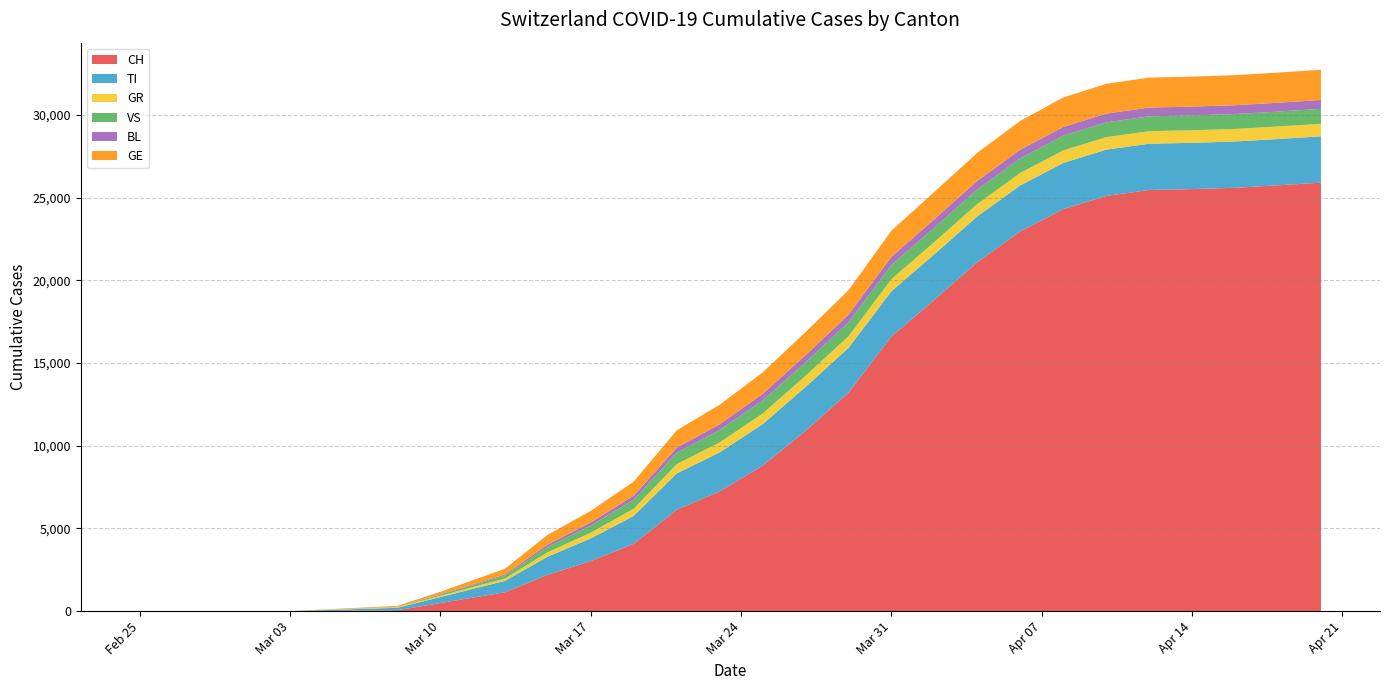

Reading left to right, what are all the values shown in this chart?

CH: 2020-02-25=0	2020-02-26=0	2020-02-27=0	2020-02-28=0	2020-02-29=0	2020-03-01=0	2020-03-02=0	2020-03-03=0	2020-03-08=56	2020-03-10=491	2020-03-13=1139	2020-03-15=2200	2020-03-17=3028	2020-03-19=4075	2020-03-21=6128	2020-03-23=7245	2020-03-25=8795	2020-03-27=10897	2020-03-29=13213	2020-03-31=16605	2020-04-02=18827	2020-04-04=21100	2020-04-06=22964	2020-04-08=24308	2020-04-10=25107	2020-04-12=25467	2020-04-14=25521	2020-04-16=25600	2020-04-18=25749	2020-04-20=25909
TI: 2020-02-25=0	2020-02-26=0	2020-02-27=0	2020-02-28=0	2020-02-29=0	2020-03-01=0	2020-03-02=0	2020-03-03=0	2020-03-08=147	2020-03-10=361	2020-03-13=690	2020-03-15=1101	2020-03-17=1368	2020-03-19=1686	2020-03-21=2199	2020-03-23=2356	2020-03-25=2509	2020-03-27=2660	2020-03-29=2708	2020-03-31=2742	2020-04-02=2756	2020-04-04=2775	2020-04-06=2781	2020-04-08=2794	2020-04-10=2797	2020-04-12=2798	2020-04-14=2798	2020-04-16=2799	2020-04-18=2800	2020-04-20=2803
GR: 2020-02-25=0	2020-02-26=0	2020-02-27=0	2020-02-28=0	2020-02-29=0	2020-03-01=0	2020-03-02=0	2020-03-03=0	2020-03-08=45	2020-03-10=77	2020-03-13=145	2020-03-15=267	2020-03-17=348	2020-03-19=435	2020-03-21=563	2020-03-23=600	2020-03-25=641	2020-03-27=674	2020-03-29=703	2020-03-31=729	2020-04-02=741	2020-04-04=747	2020-04-06=752	2020-04-08=756	2020-04-10=757	2020-04-12=759	2020-04-14=759	2020-04-16=759	2020-04-18=760	2020-04-20=760
VS: 2020-02-25=0	2020-02-26=0	2020-02-27=0	2020-02-28=0	2020-02-29=0	2020-03-01=0	2020-03-02=0	2020-03-03=0	2020-03-08=17	2020-03-10=68	2020-03-13=173	2020-03-15=331	2020-03-17=431	2020-03-19=546	2020-03-21=679	2020-03-23=752	2020-03-25=793	2020-03-27=816	2020-03-29=836	2020-03-31=856	2020-04-02=870	2020-04-04=880	2020-04-06=887	2020-04-08=893	2020-04-10=894	2020-04-12=898	2020-04-14=899	2020-04-16=900	2020-04-18=900	2020-04-20=902
BL: 2020-02-25=0	2020-02-26=0	2020-02-27=0	2020-02-28=0	2020-02-29=0	2020-03-01=0	2020-03-02=0	2020-03-03=0	2020-03-08=5	2020-03-10=27	2020-03-13=66	2020-03-15=135	2020-03-17=188	2020-03-19=244	2020-03-21=311	2020-03-23=348	2020-03-25=394	2020-03-27=430	2020-03-29=468	2020-03-31=495	2020-04-02=509	2020-04-04=518	2020-04-06=522	2020-04-08=527	2020-04-10=529	2020-04-12=531	2020-04-14=531	2020-04-16=532	2020-04-18=533	2020-04-20=534
GE: 2020-02-25=0	2020-02-26=0	2020-02-27=0	2020-02-28=0	2020-02-29=0	2020-03-01=0	2020-03-02=0	2020-03-03=0	2020-03-08=50	2020-03-10=150	2020-03-13=350	2020-03-15=590	2020-03-17=700	2020-03-19=850	2020-03-21=1050	2020-03-23=1180	2020-03-25=1300	2020-03-27=1400	2020-03-29=1480	2020-03-31=1580	2020-04-02=1650	2020-04-04=1700	2020-04-06=1740	2020-04-08=1780	2020-04-10=1800	2020-04-12=1810	2020-04-14=1815	2020-04-16=1820	2020-04-18=1825	2020-04-20=1830